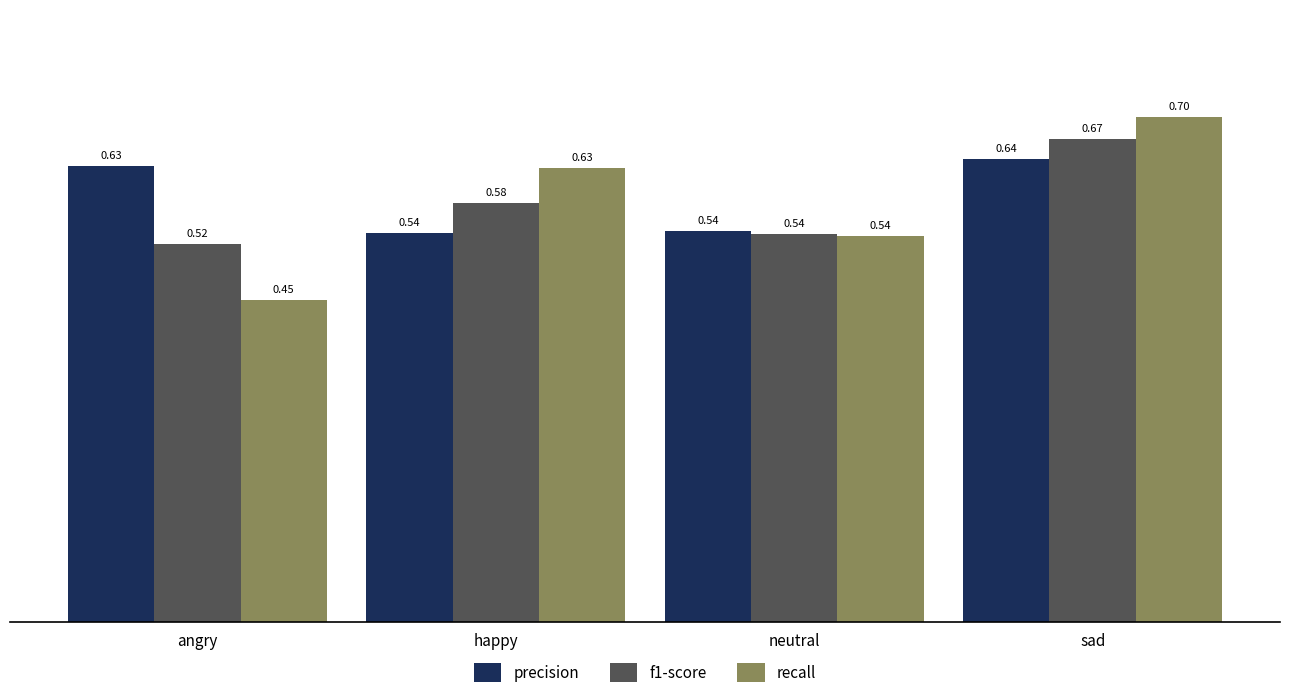

Is it true that f1-score equals 0.7 at sad?

True